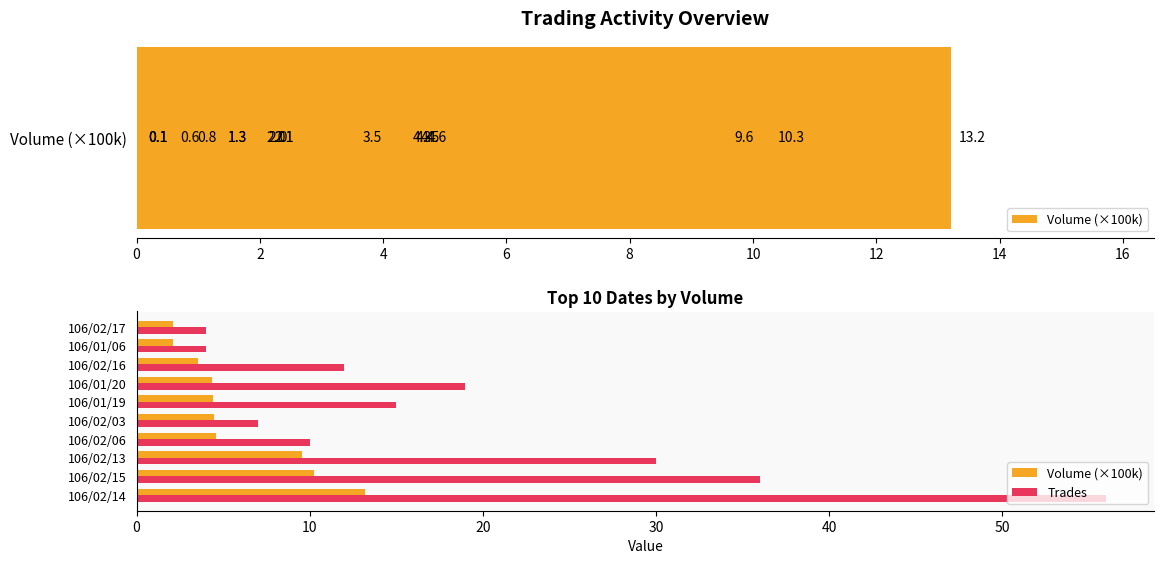

Is it true that Trades equals 8.8 at 106/02/15?

False